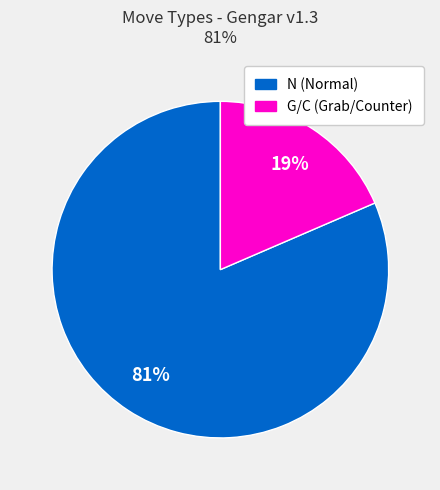

To the nearest percent, what is the average slice percentage?

50%